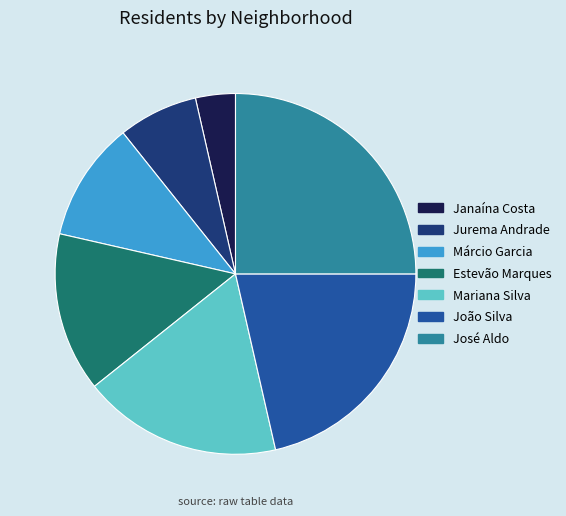

Is there any slice that represents more than half of the pie?

No